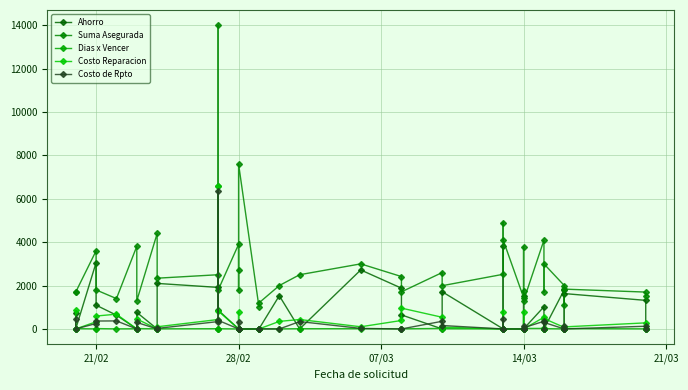

How many values in the Dias x Vencer series are below 10?

20